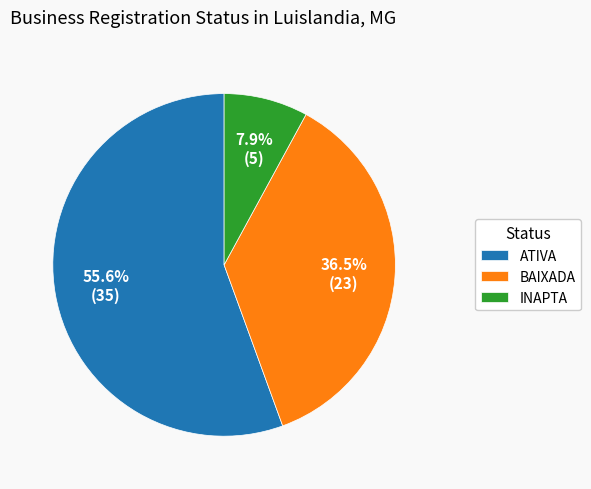

Do INAPTA and ATIVA together represent more than half of the pie?

Yes